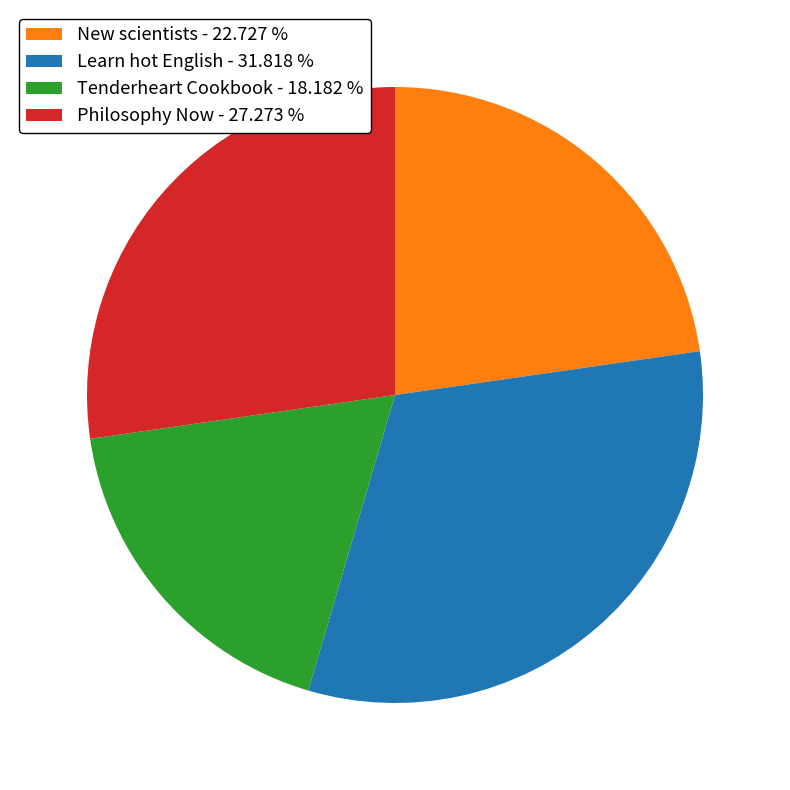

Does New scientists represent more than half of the total?

No